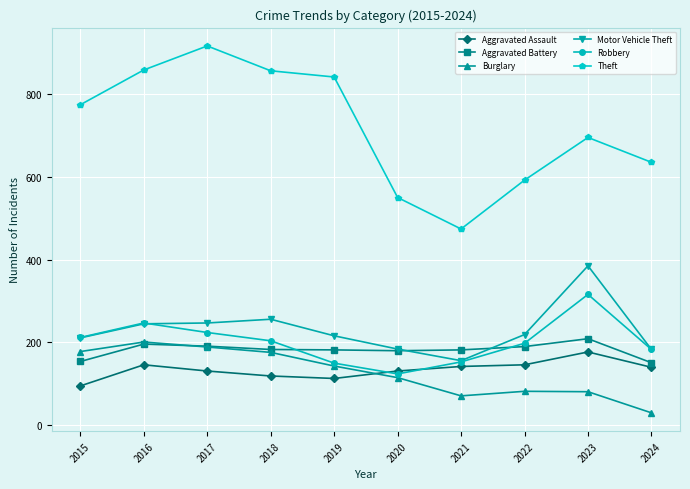

How many times do Aggravated Battery and Burglary cross each other?

1